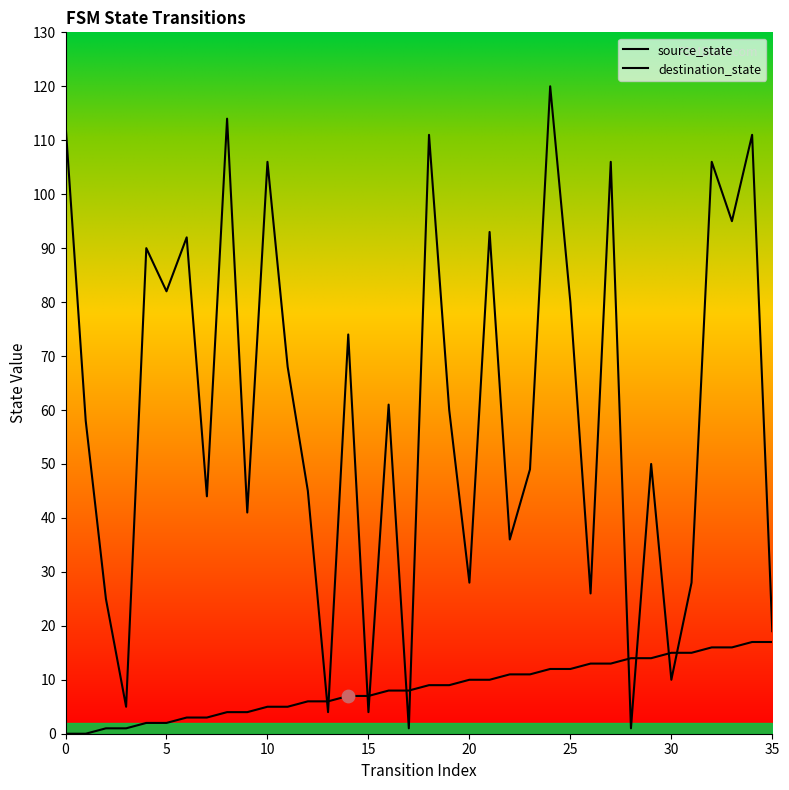

What are all the series names shown in the legend?

source_state, destination_state